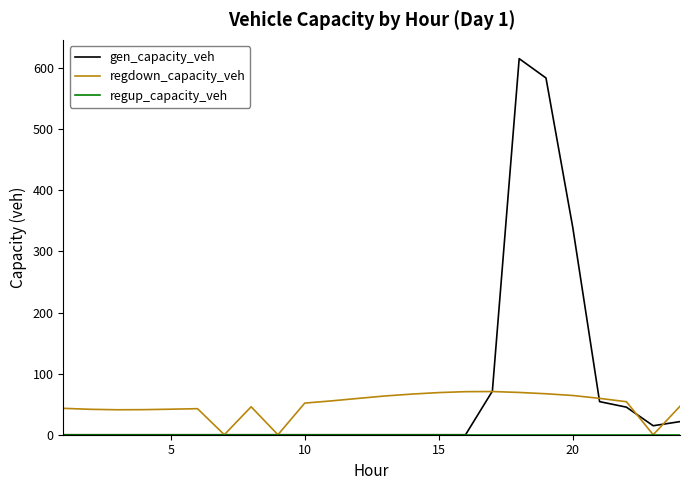

True or false: gen_capacity_veh has more than 0 points higher than both neighbors.

True